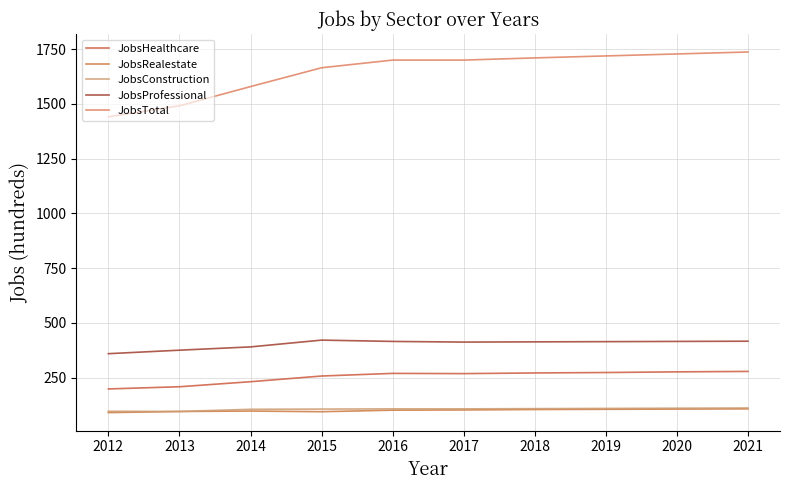

The JobsRealestate series shows 179 at 2020. True or false?

False